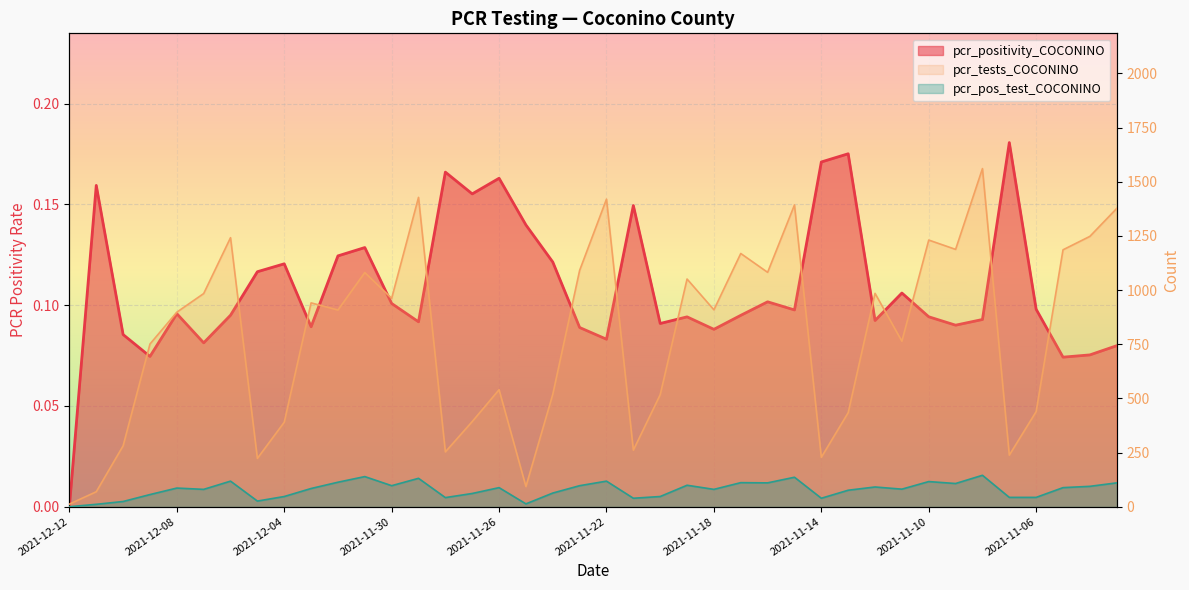

Reading left to right, list all the values displayed in this chart.

pcr_positivity_COCONINO: 0.0	0.2	0.1	0.1	0.1	0.1	0.1	0.1	0.1	0.1	0.1	0.1	0.1	0.1	0.2	0.2	0.2	0.1	0.1	0.1	0.1	0.1	0.1	0.1	0.1	0.1	0.1	0.1	0.2	0.2	0.1	0.1	0.1	0.1	0.1	0.2	0.1	0.1	0.1	0.1
pcr_tests_COCONINO: 12.0	69.0	281.0	751.0	898.0	984.0	1242.0	223.0	390.0	941.0	908.0	1081.0	962.0	1428.0	253.0	393.0	540.0	93.0	519.0	1091.0	1420.0	261.0	517.0	1051.0	909.0	1169.0	1082.0	1393.0	228.0	434.0	985.0	764.0	1231.0	1188.0	1561.0	238.0	439.0	1186.0	1248.0	1377.0
pcr_pos_test_COCONINO: 0.0	11.0	24.0	56.0	86.0	80.0	118.0	26.0	47.0	84.0	113.0	139.0	97.0	131.0	42.0	61.0	88.0	13.0	63.0	97.0	118.0	39.0	47.0	99.0	80.0	111.0	110.0	136.0	39.0	76.0	91.0	81.0	116.0	107.0	145.0	43.0	43.0	88.0	94.0	110.0